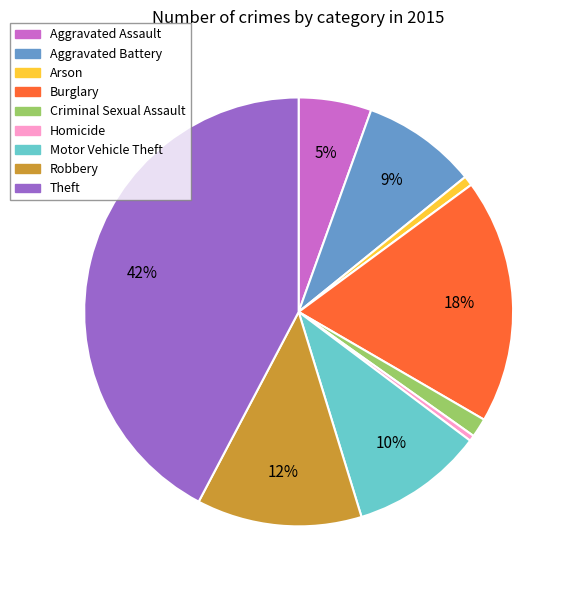

True or false: Arson accounts for 11% of the total.

False